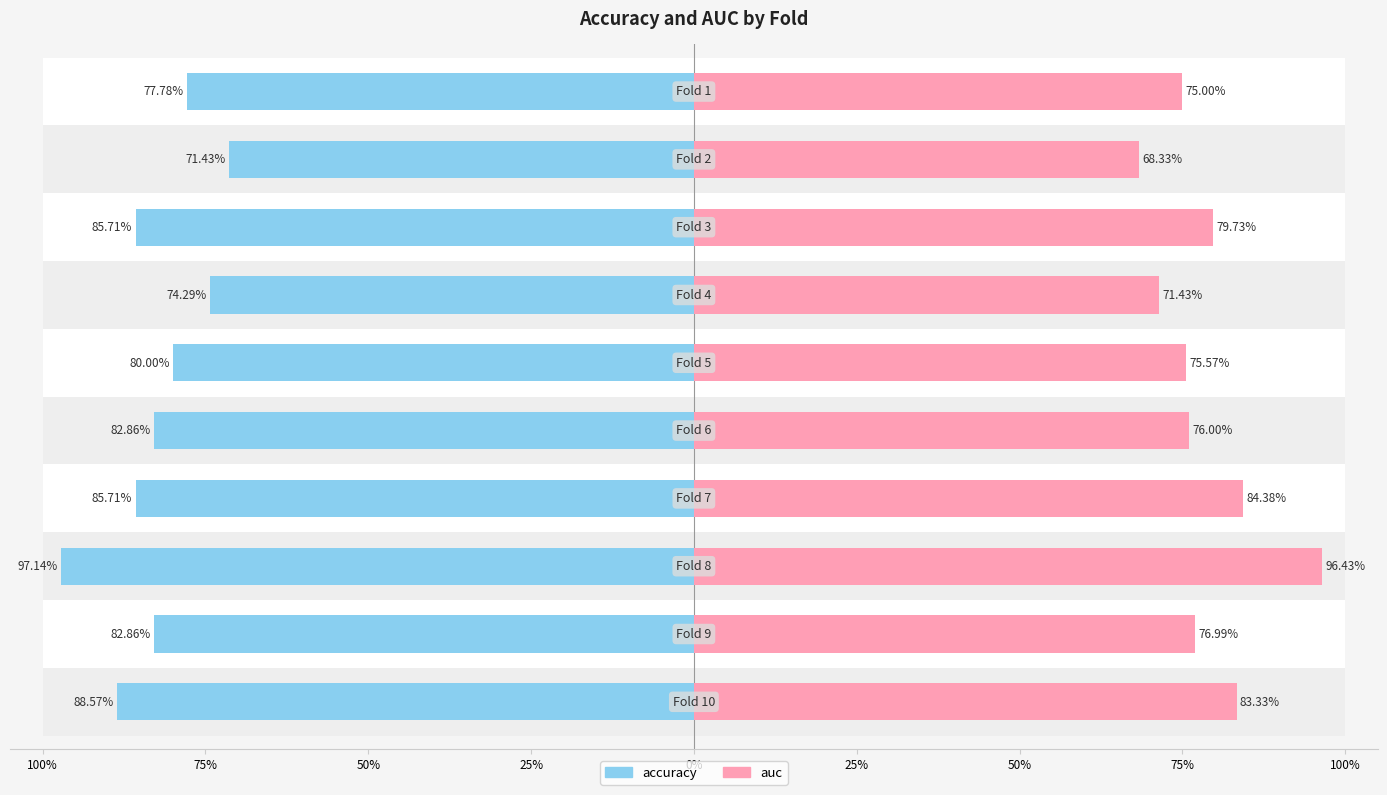

The value of auc at 75% is 0.7. True or false?

True